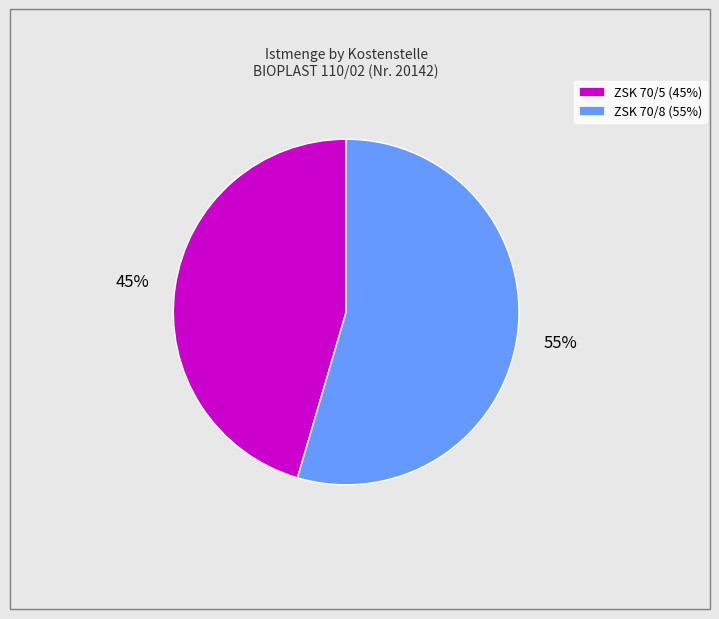

To the nearest percent, what is the average slice percentage?

50%